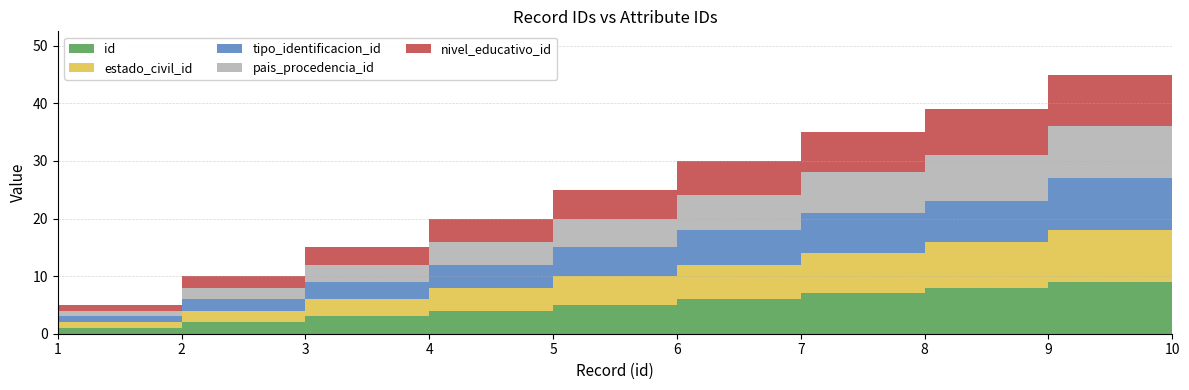

Reading left to right, what are all the values shown in this chart?

id: 1=1	2=2	3=3	4=4	5=5	6=6	7=7	8=8	9=9	10=10
estado_civil_id: 1=1	2=2	3=3	4=4	5=5	6=6	7=7	8=8	9=9	10=10
tipo_identificacion_id: 1=1	2=2	3=3	4=4	5=5	6=6	7=7	8=7	9=9	10=10
pais_procedencia_id: 1=1	2=2	3=3	4=4	5=5	6=6	7=7	8=8	9=9	10=10
nivel_educativo_id: 1=1	2=2	3=3	4=4	5=5	6=6	7=7	8=8	9=9	10=10